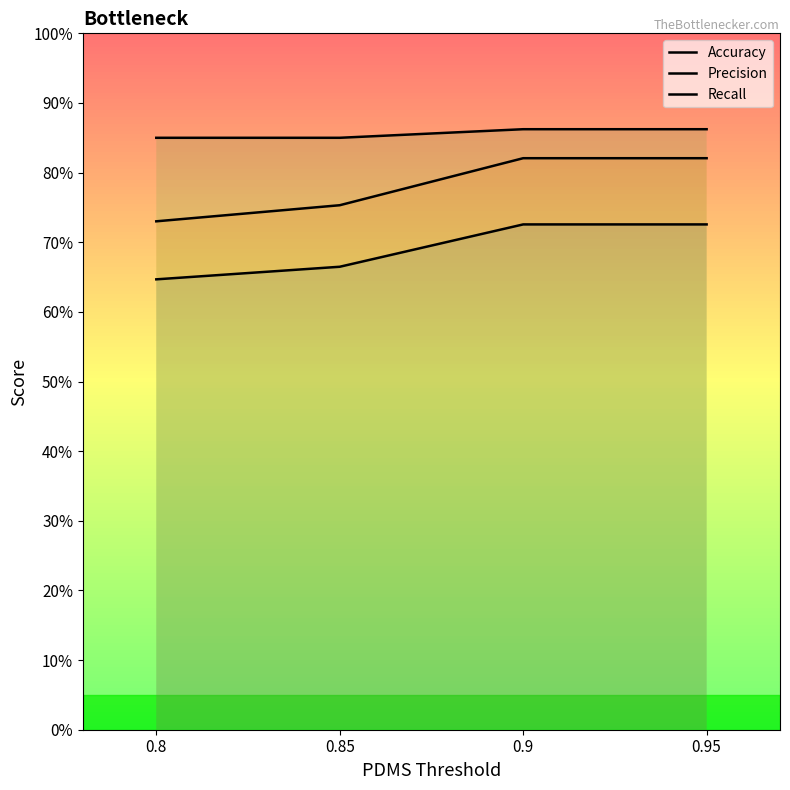

Reading left to right, list all the values displayed in this chart.

Accuracy: 0.6	0.7	0.7	0.7
Precision: 0.7	0.8	0.8	0.8
Recall: 0.8	0.8	0.9	0.9